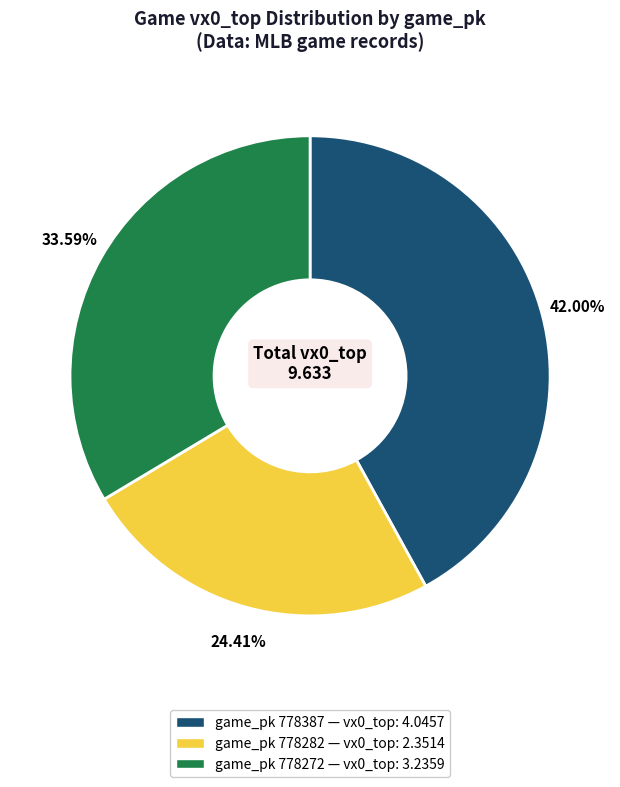

Does game_pk 778387 — vx0_top: 4.0457 represent more than half of the total?

No